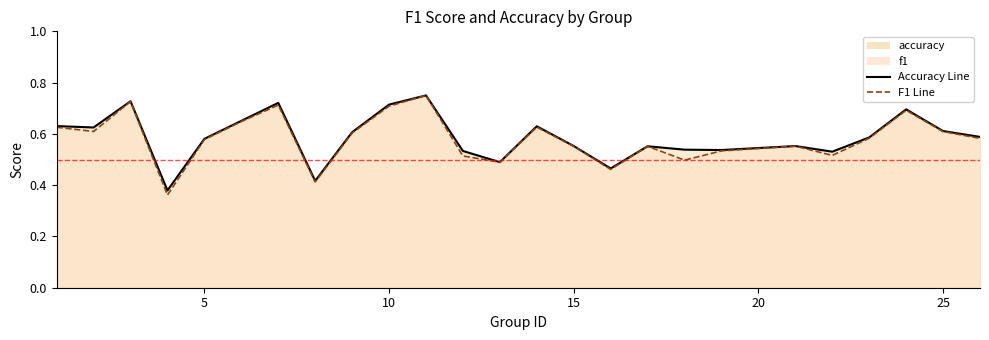

True or false: F1 Line and Accuracy Line intersect in this chart.

False